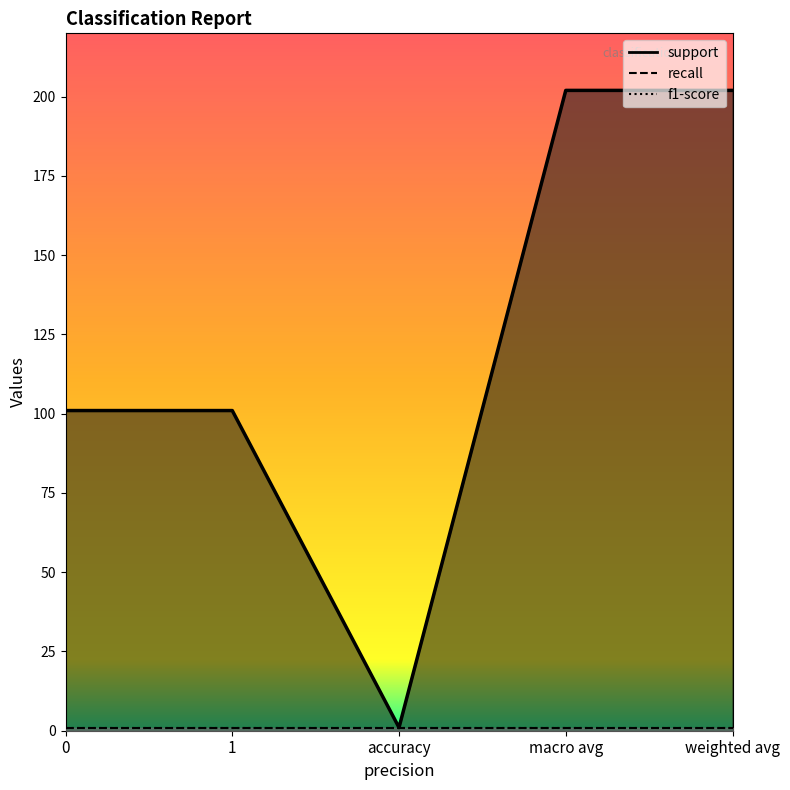

What position from the right is 0?

5